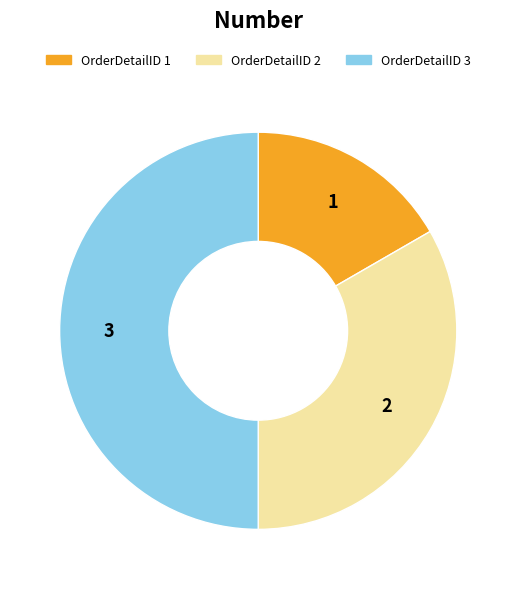

Which category has the smallest portion of the pie?

OrderDetailID 1